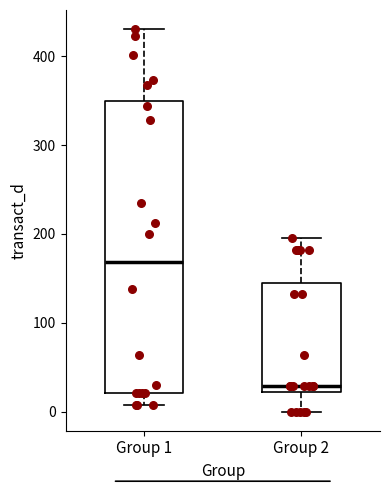

Which box is the tallest, from its lower edge to its upper edge?

Group 1